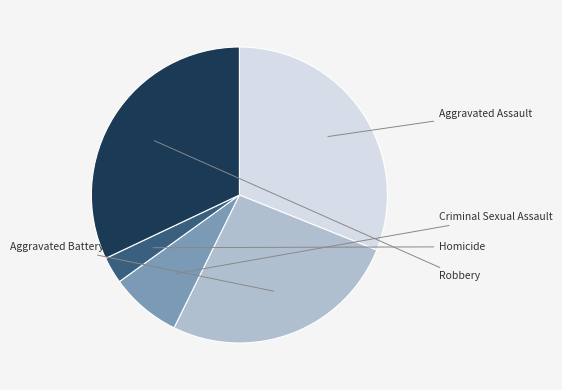

What is the change in value from Aggravated Assault to Criminal Sexual Assault?

-24